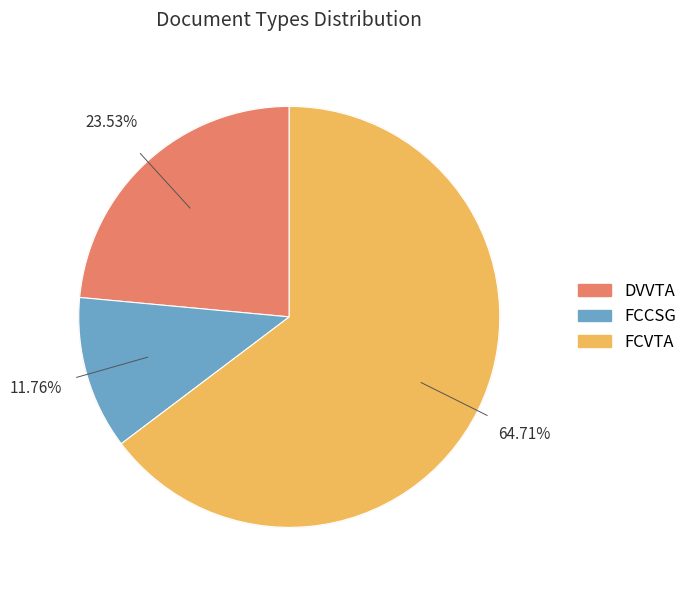

How many slices are in this pie chart?

3